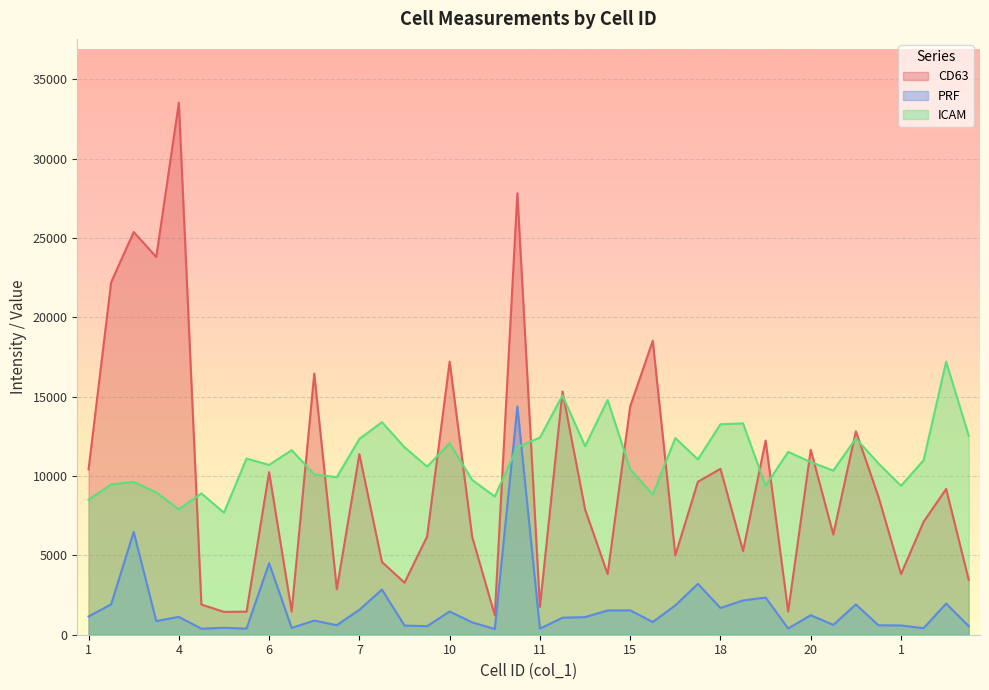

At which category is the sum across all series the highest?

11